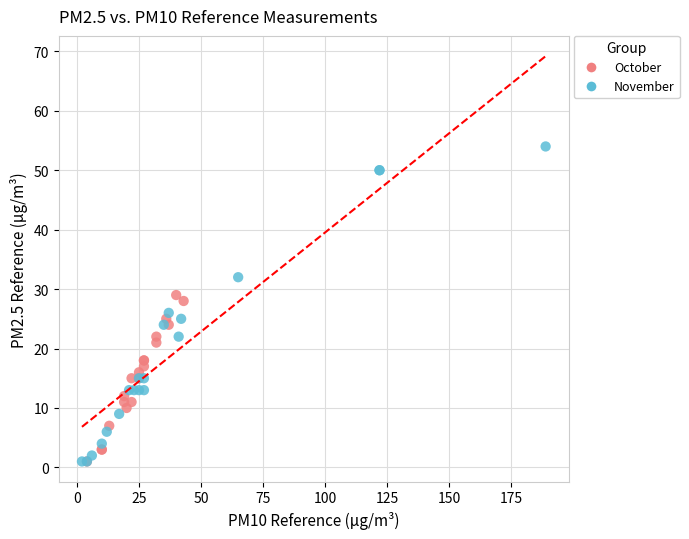

Which series has the widest spread of Y values?

November